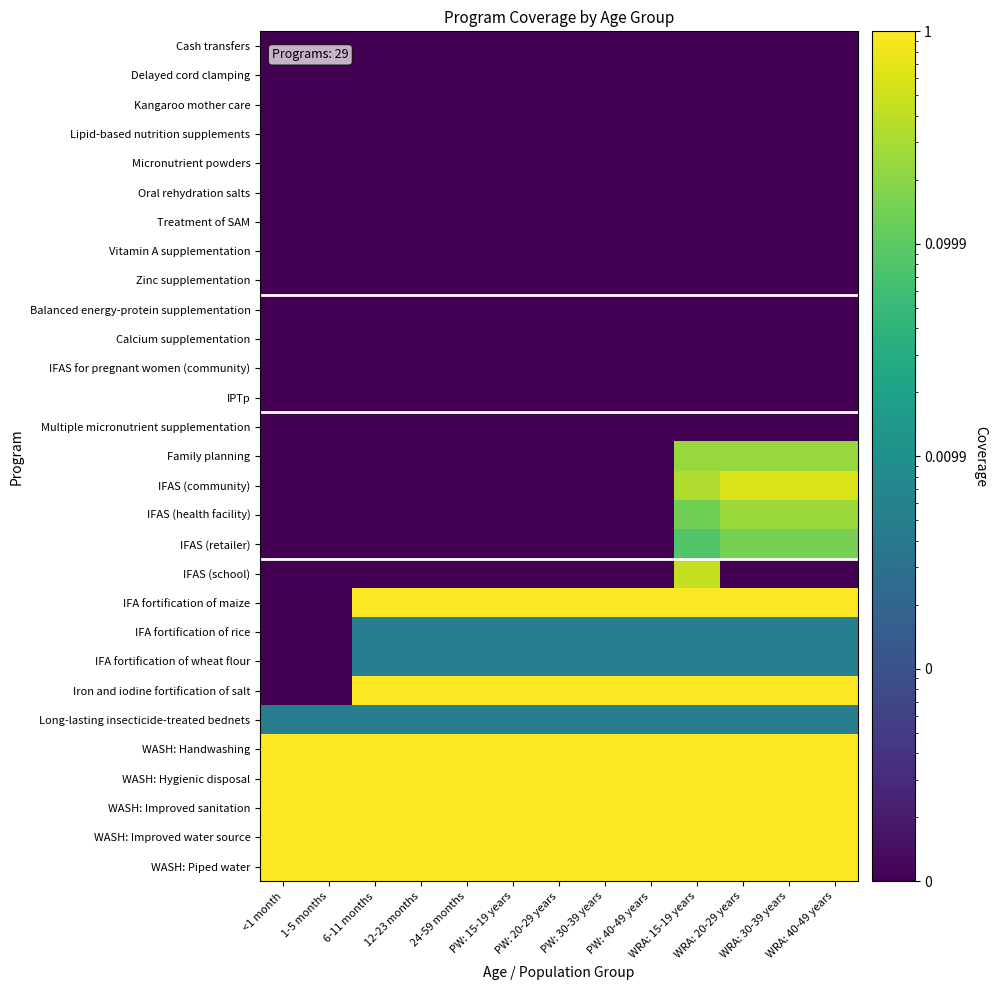

What is the spread (max minus min) of values at 24-59 months?

1.0